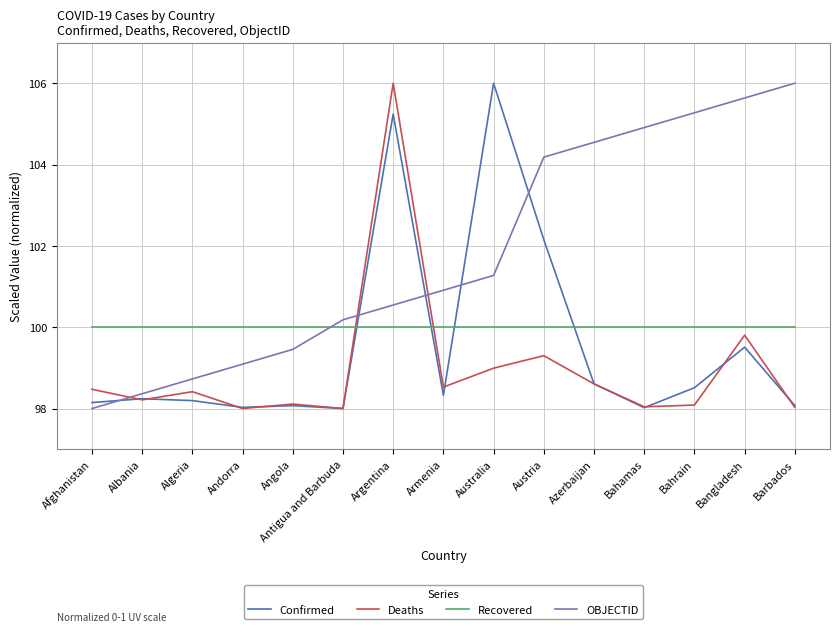

How many times do Confirmed and OBJECTID cross each other?

5